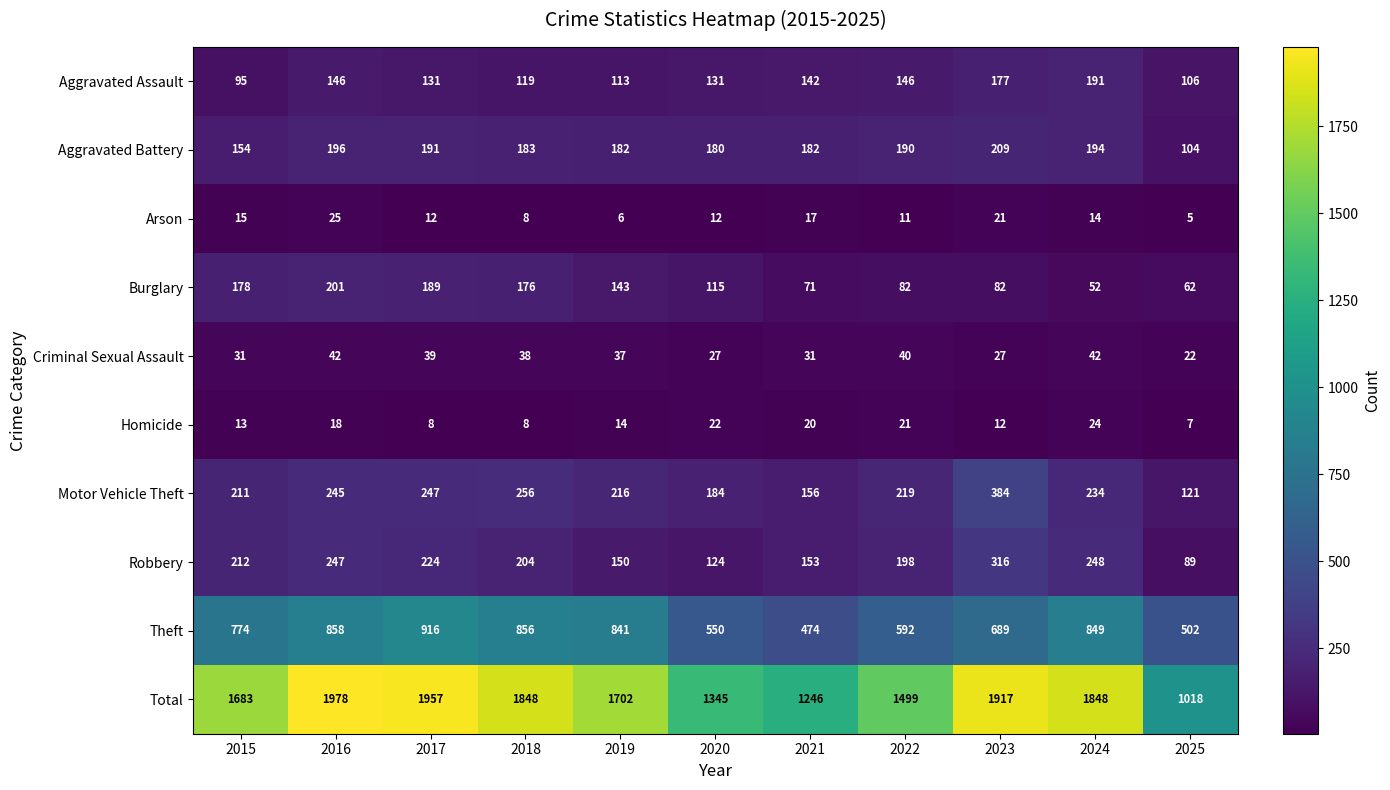

What is the difference between the Motor Vehicle Theft values at 2019 and 2016?

29